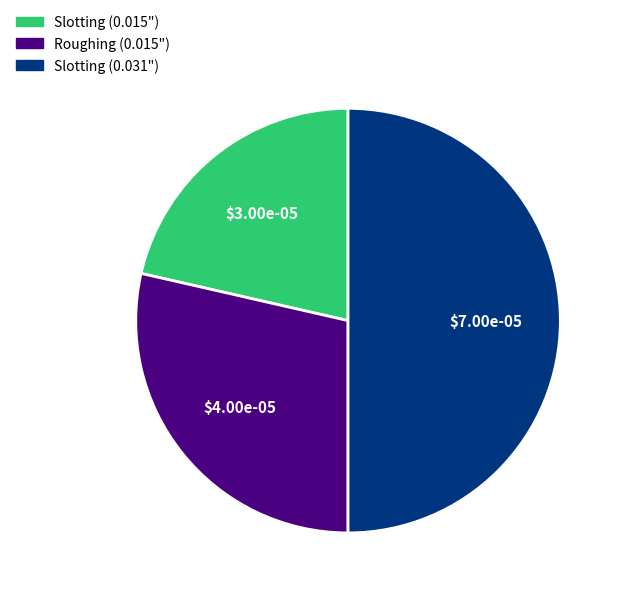

Between Slotting (0.031") and Roughing (0.015"), which is larger?

Slotting (0.031")